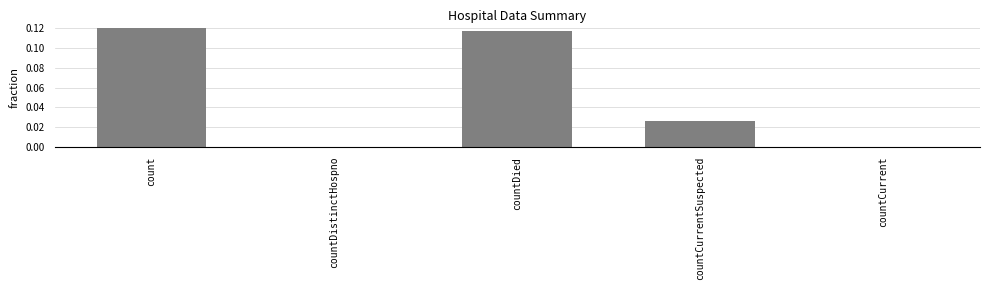

Which has a higher value, countDied or count?

count